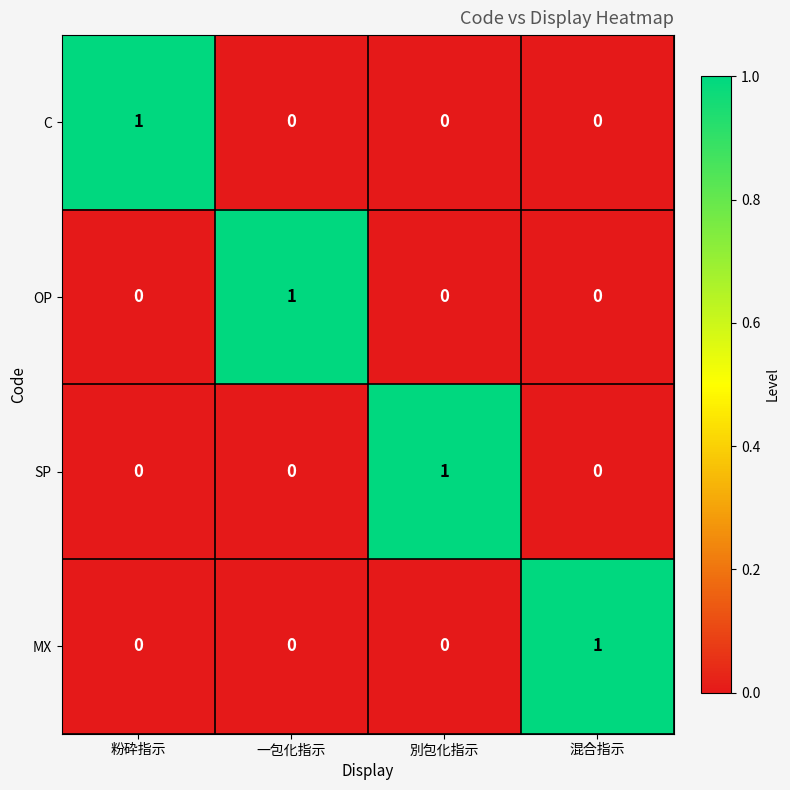

At how many categories does at least one series exceed 0?

4